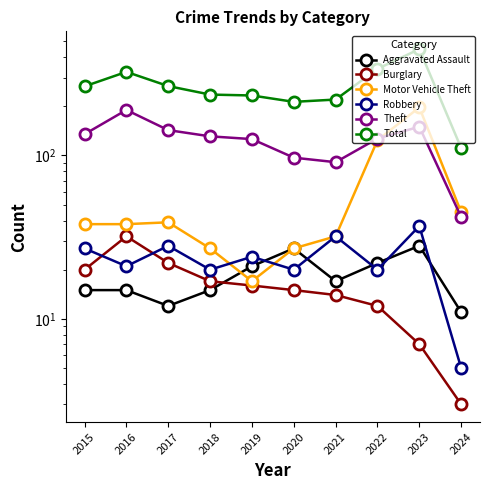

At which label does Theft reach its minimum?

2024